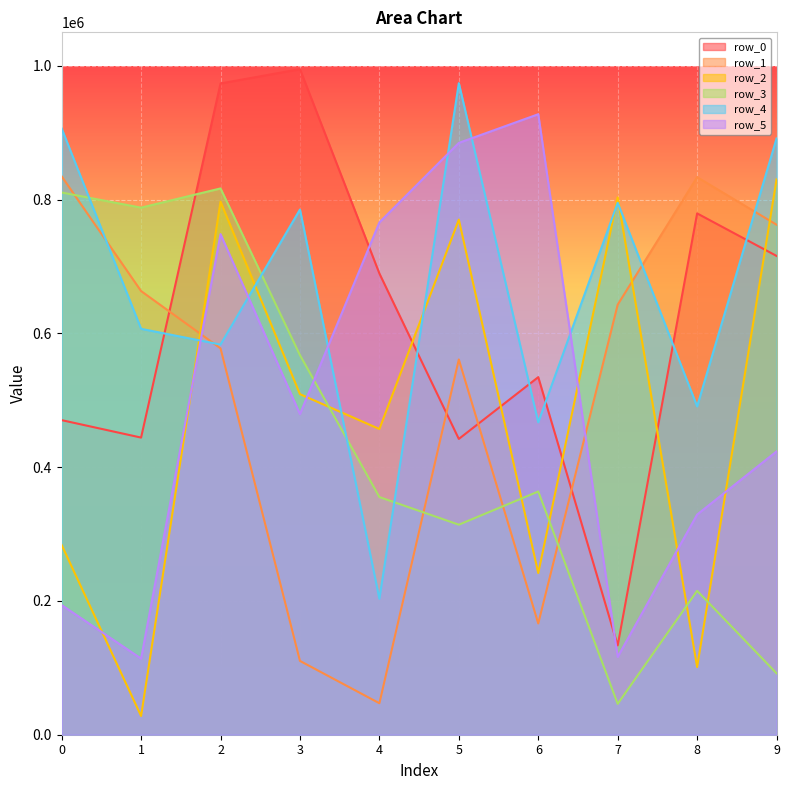

What is the difference between the highest and lowest values at 8?

732346